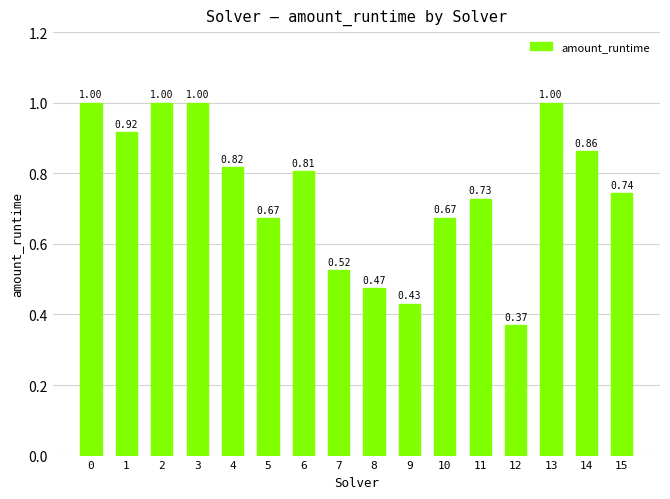

What is the difference between the values at 10 and 4?

0.1